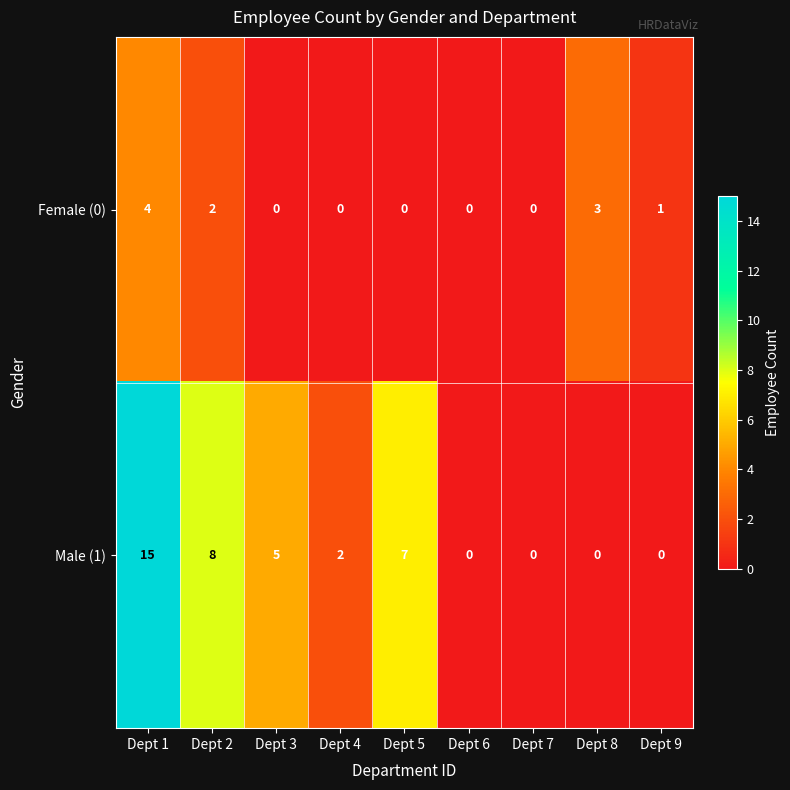

List the series in order of their overall mean, highest first.

Male (1), Female (0)